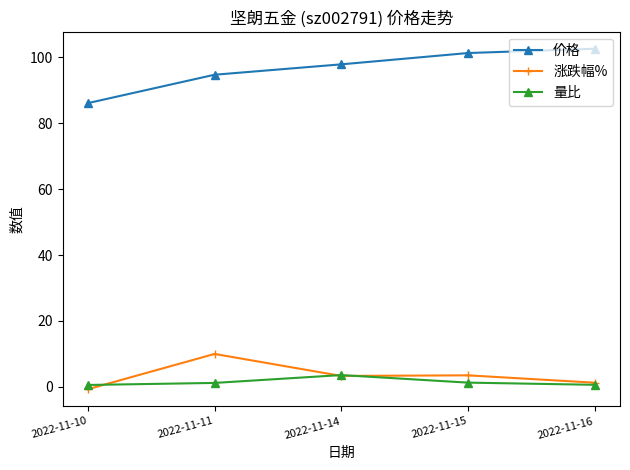

What is the spread (max minus min) of values at 2022-11-16?

101.9